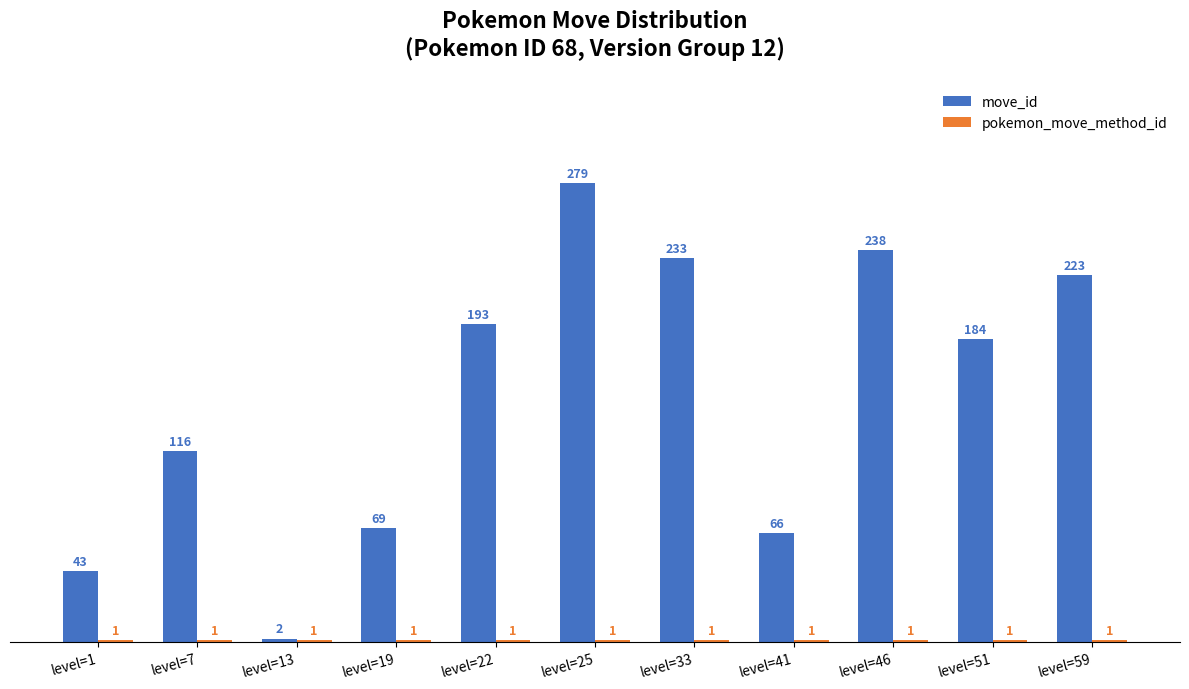

What is the sum of the move_id values at level=41 and level=7?

182